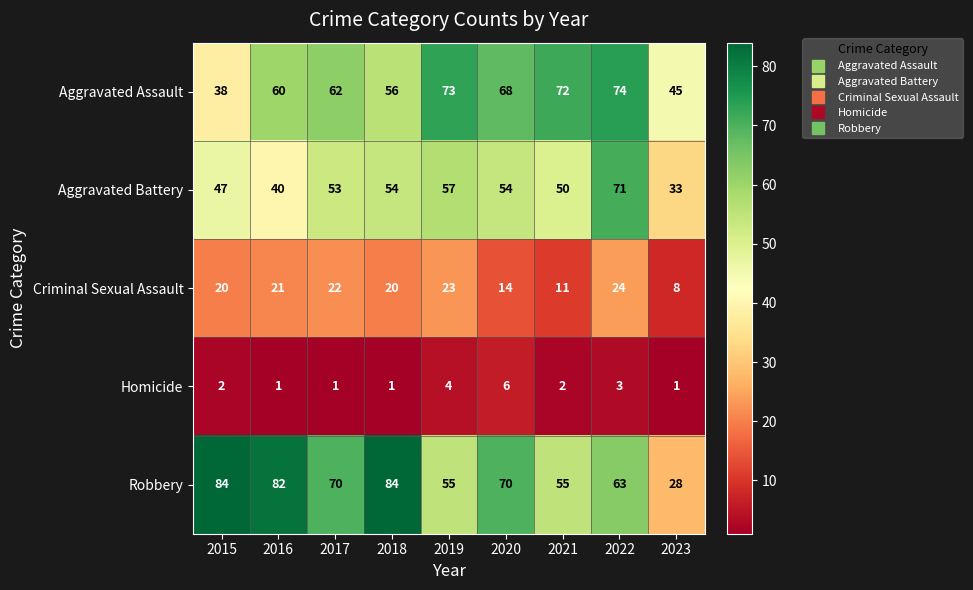

What is the average value of the Criminal Sexual Assault series?

18